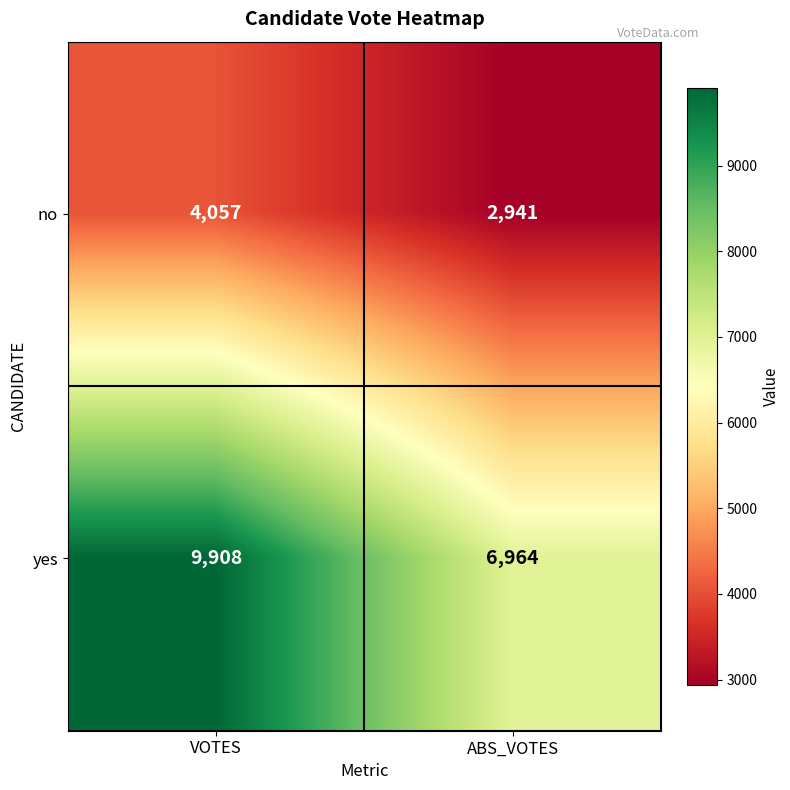

List the series in order of their peak value, highest first.

yes, no